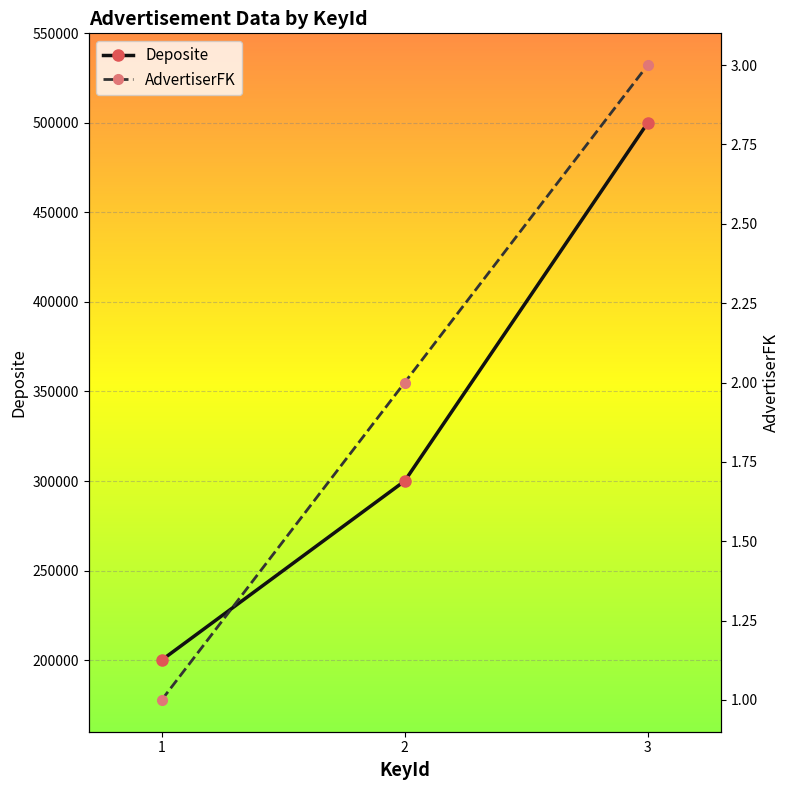

What is the value of the Deposite point at the 1st from the left?

200000